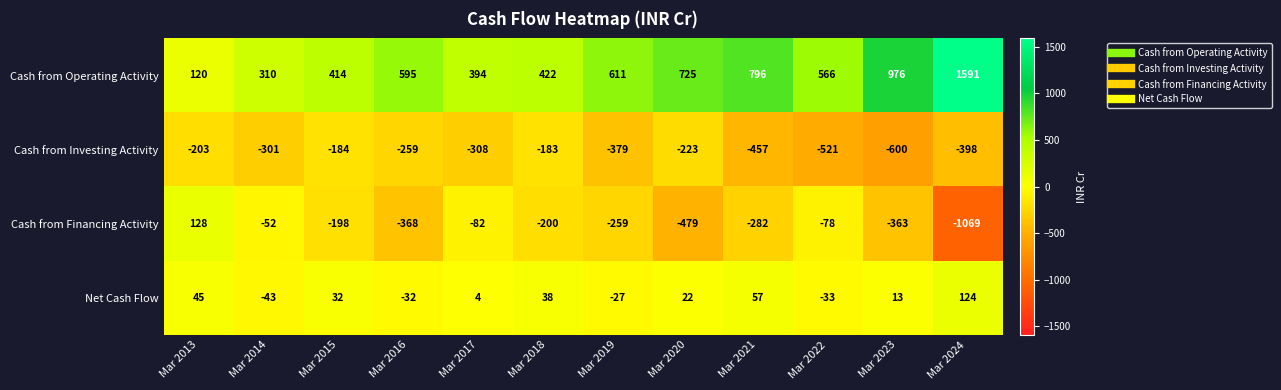

At which category is the sum across all series the highest?

Mar 2024